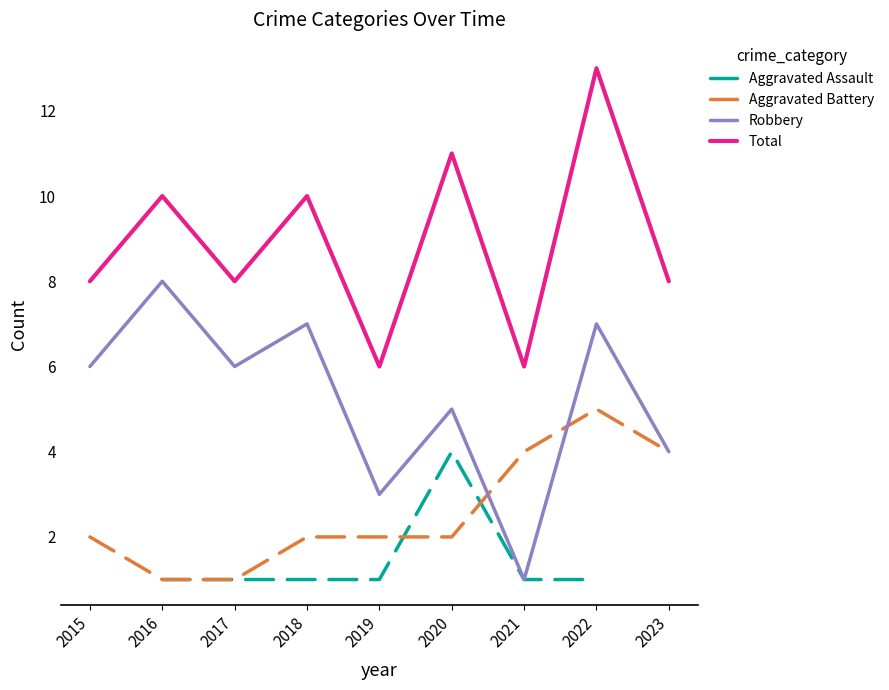

What is the sum of the Robbery values at 2016 and 2023?

12